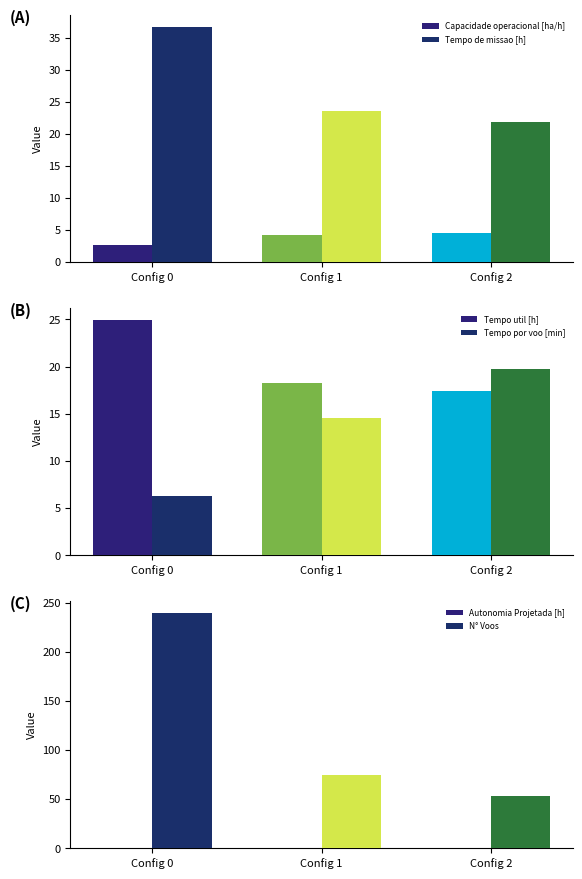

At how many categories does at least one series exceed 138?

1